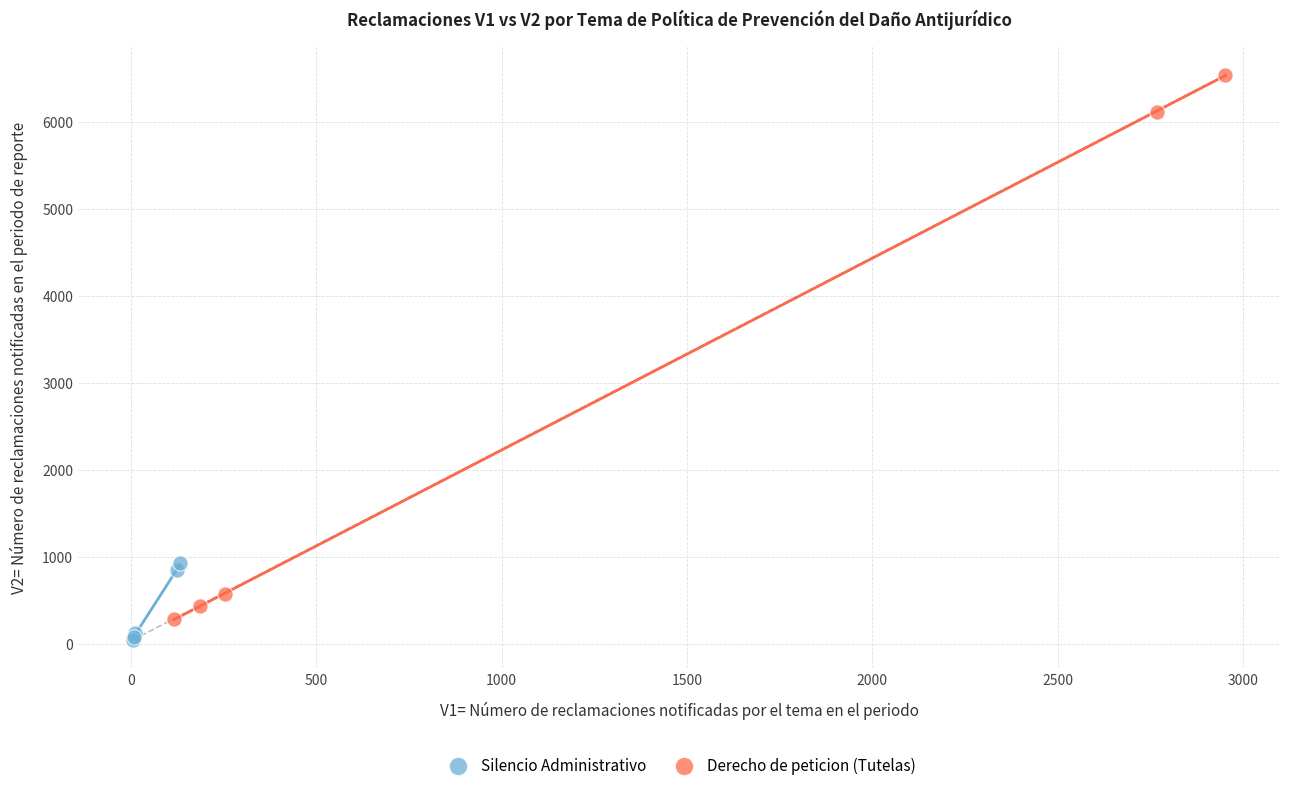

What are all the series names shown in the legend?

Silencio Administrativo, Derecho de peticion (Tutelas)